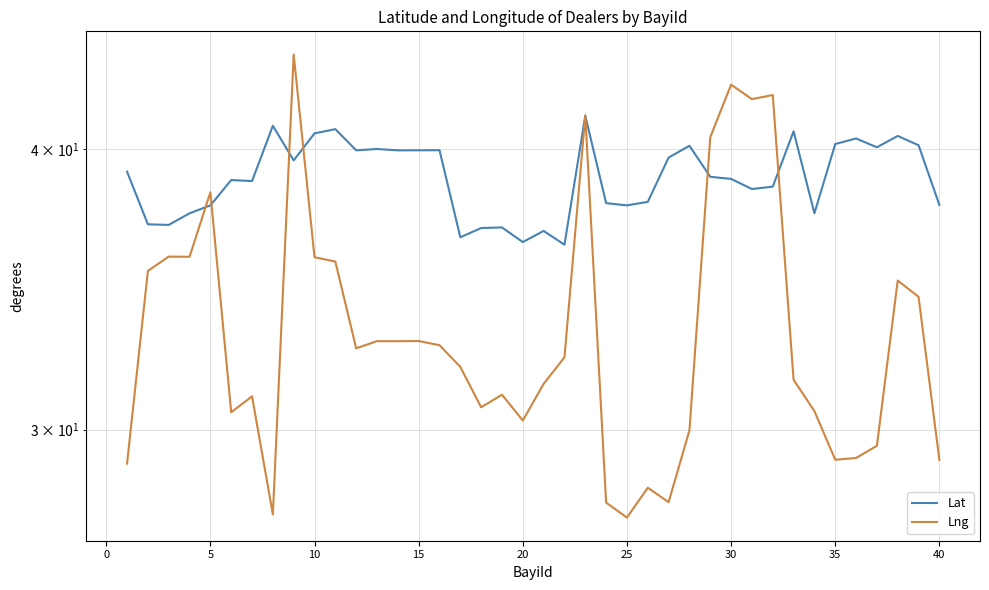

How many values in the Lng series exceed 32?

20